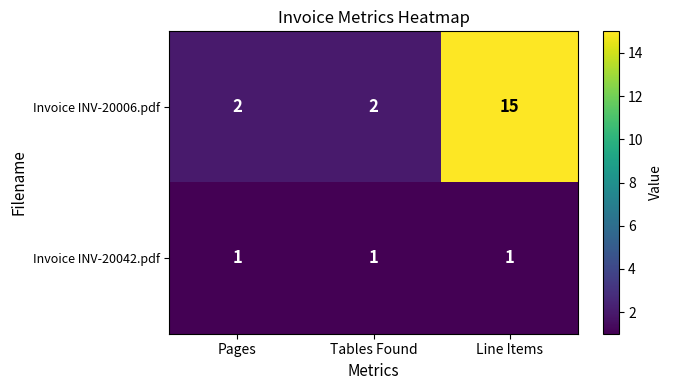

Reading left to right, list all the values displayed in this chart.

Invoice INV-20006.pdf: 2	2	15
Invoice INV-20042.pdf: 1	1	1